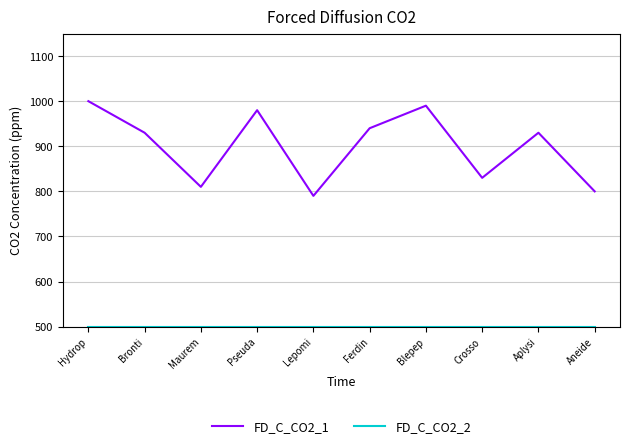

What is the difference between the maximum and minimum values in the FD_C_CO2_1 series?

210